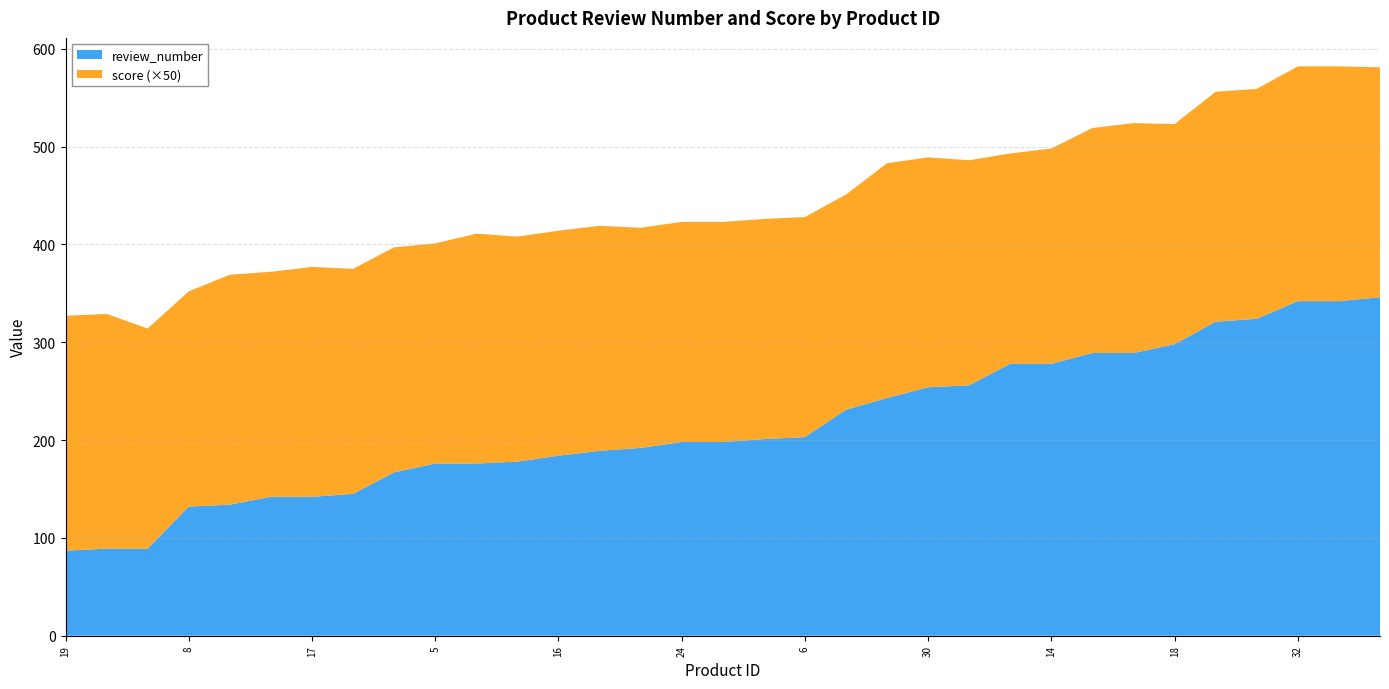

What is the maximum value for review_number?

346